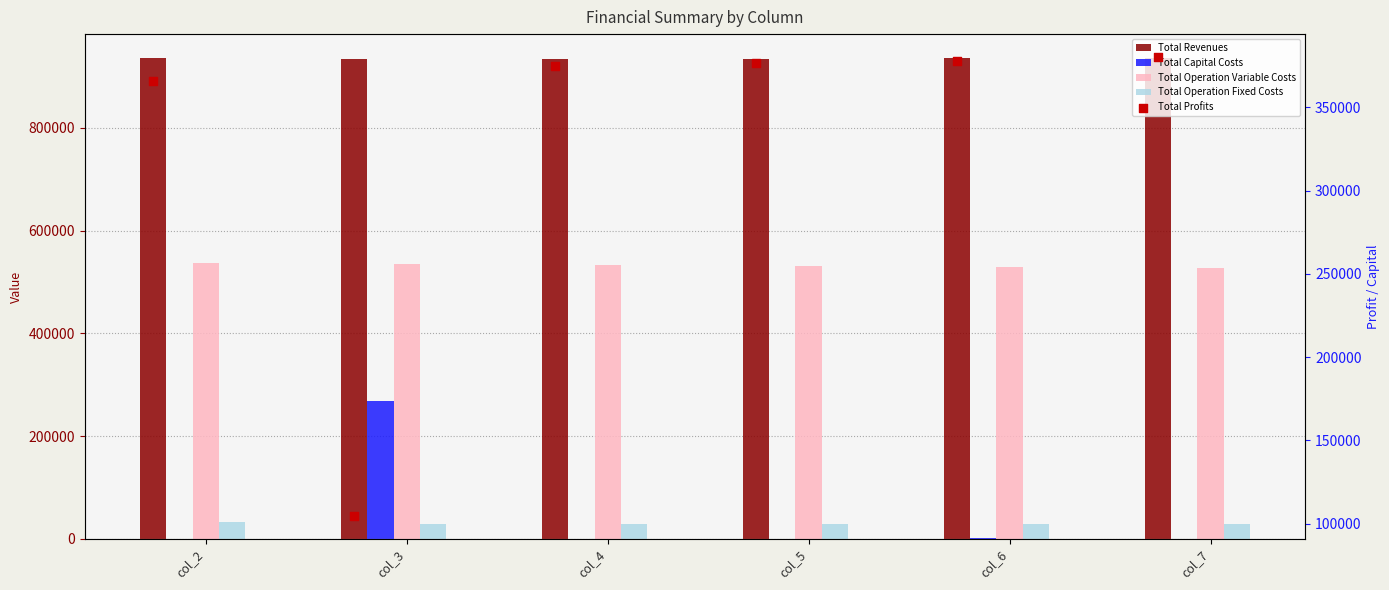

Which series has the largest total across all categories?

Total Revenues